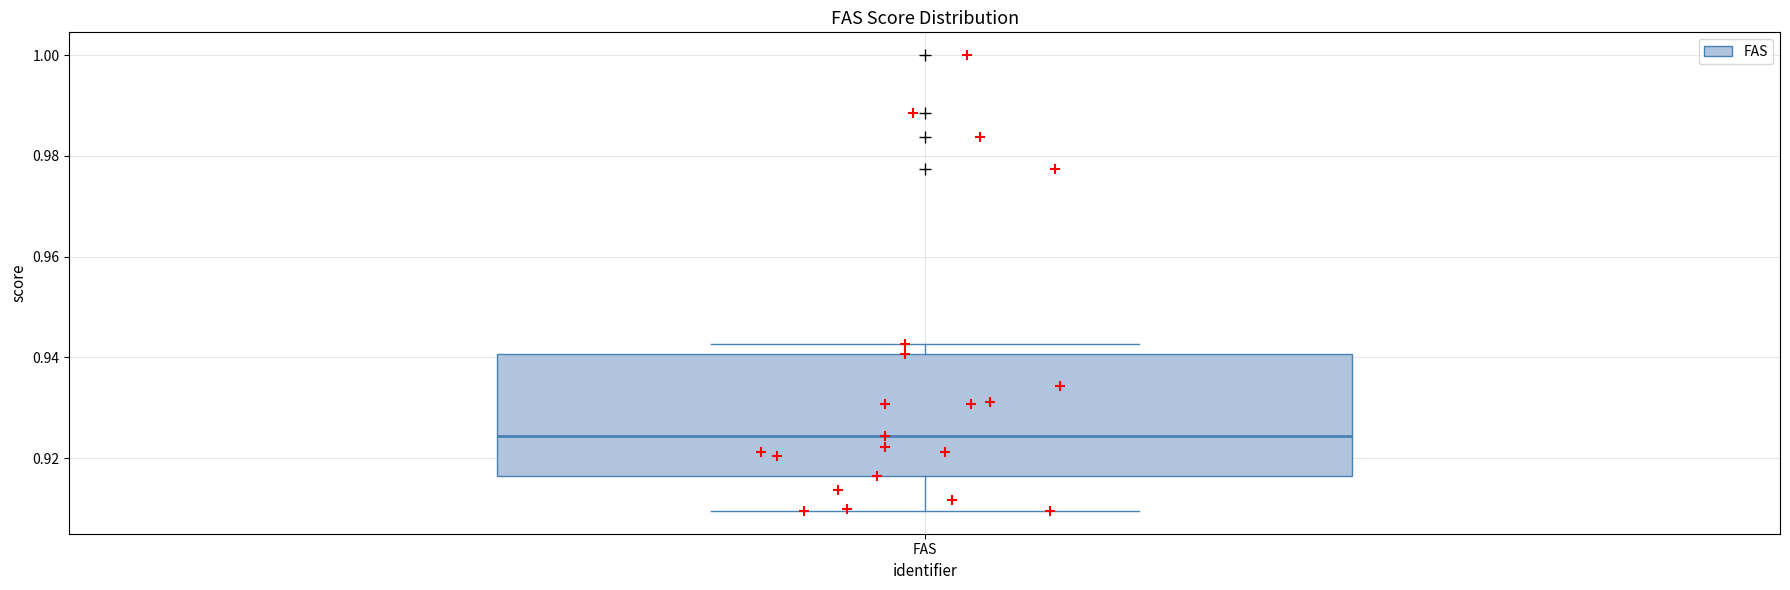

Transcribe this box plot: give where the median line is, the range the box spans, and where the two whiskers end, as read against the y-axis. The values are not printed on the chart, so give them approximately, as read against the axis.

median 0.924, box 0.916 to 0.940, whiskers 0.910 to 0.942